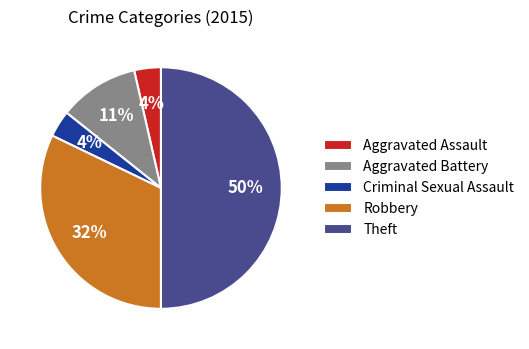

Which has a higher value, Aggravated Assault or Robbery?

Robbery